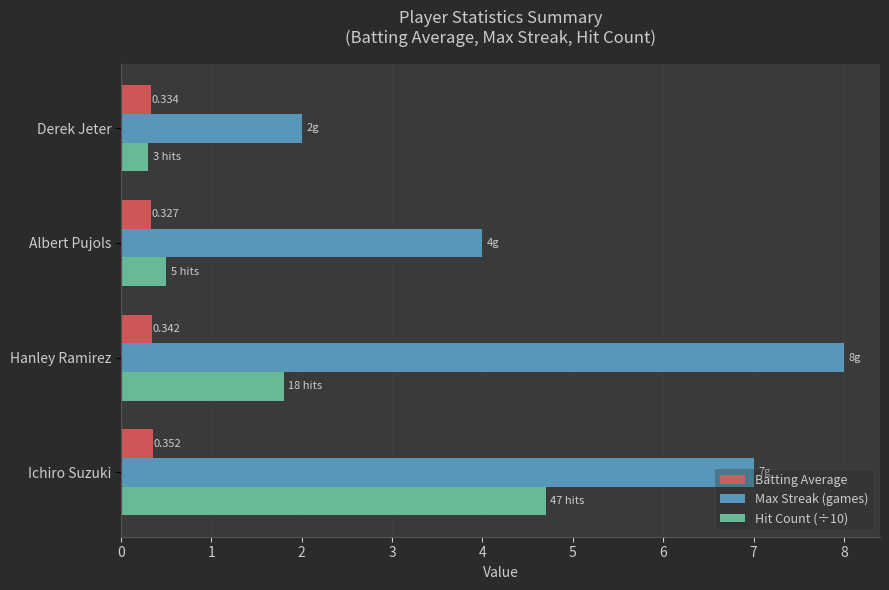

What is the sum of all Hit Count (÷10) values?

7.3